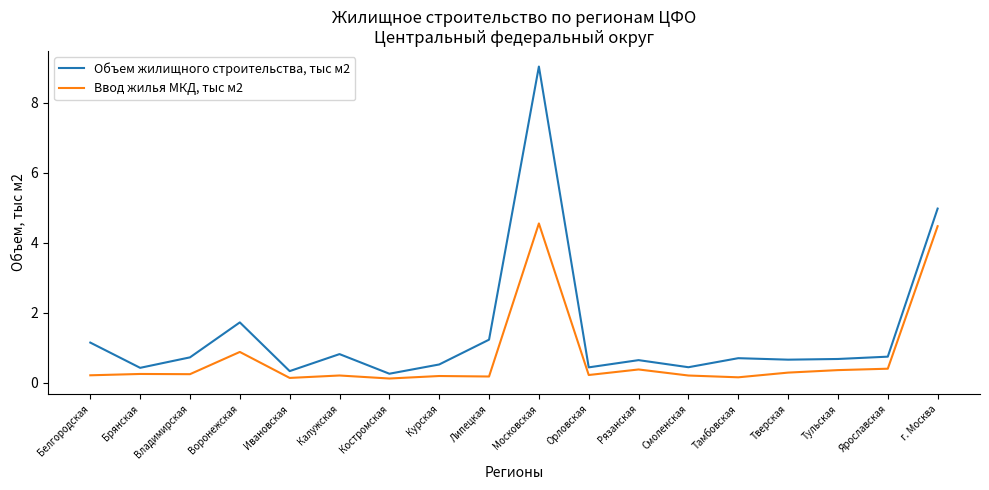

What position from the left is Калужская?

6